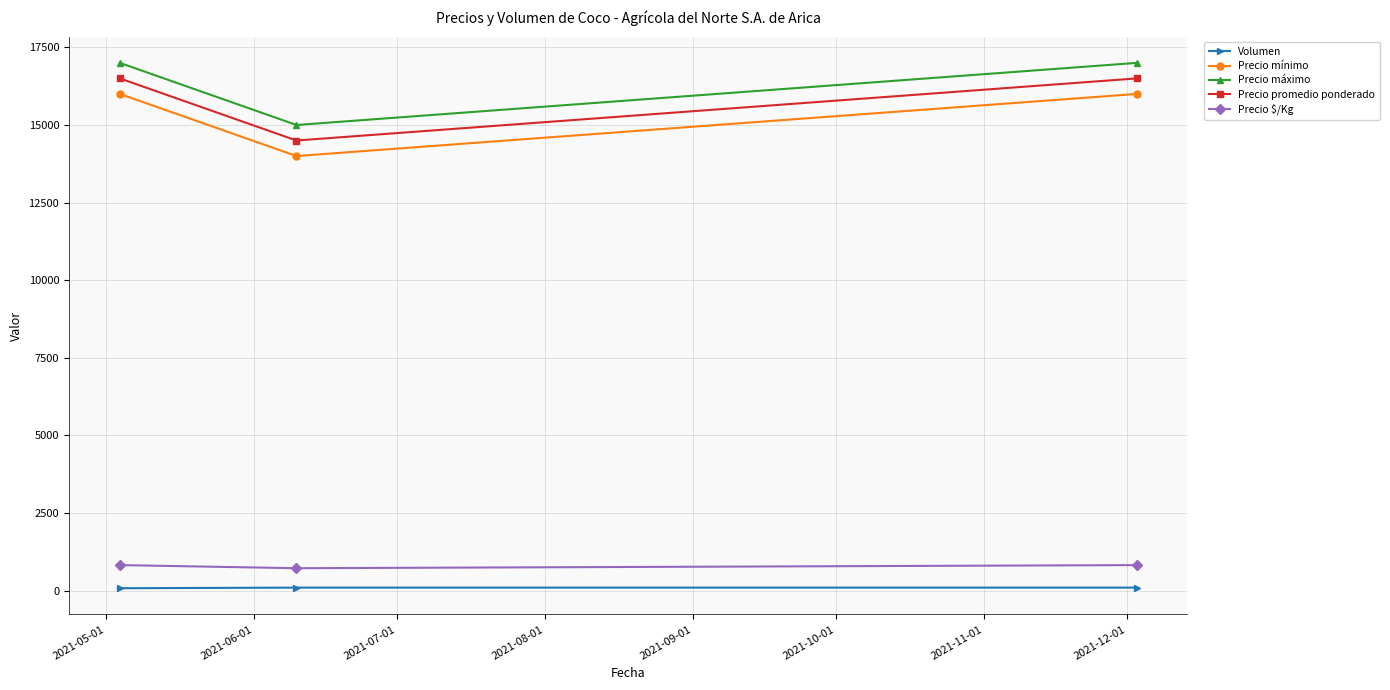

What is the sum of all Precio promedio ponderado values?

47500